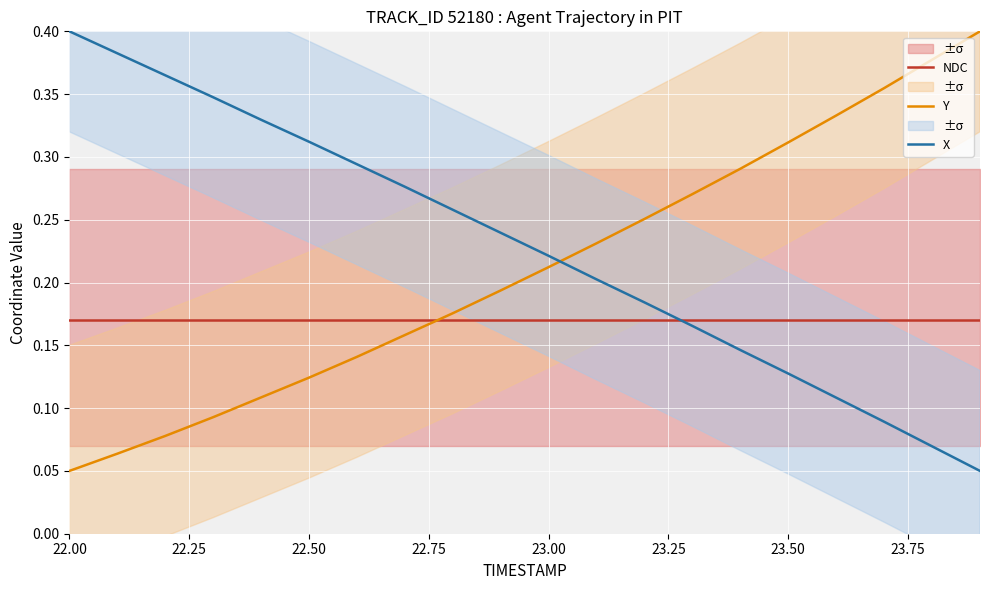

Reading left to right, what are all the values shown in this chart?

NDC: 0.2	0.2	0.2	0.2	0.2	0.2	0.2	0.2	0.2	0.2	0.2	0.2	0.2	0.2	0.2	0.2	0.2	0.2	0.2	0.2
Y: 0.1	0.1	0.1	0.1	0.1	0.1	0.1	0.2	0.2	0.2	0.2	0.2	0.3	0.3	0.3	0.3	0.3	0.4	0.4	0.4
X: 0.4	0.4	0.4	0.3	0.3	0.3	0.3	0.3	0.3	0.2	0.2	0.2	0.2	0.2	0.1	0.1	0.1	0.1	0.1	0.1